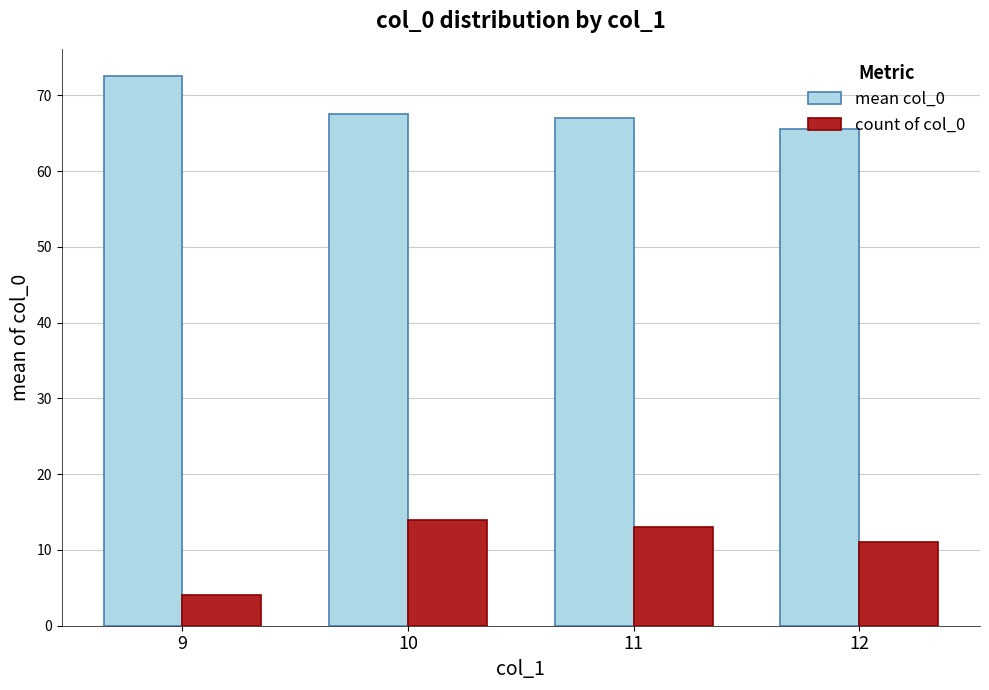

Between 10 and 11, which series saw the biggest shift?

count of col_0